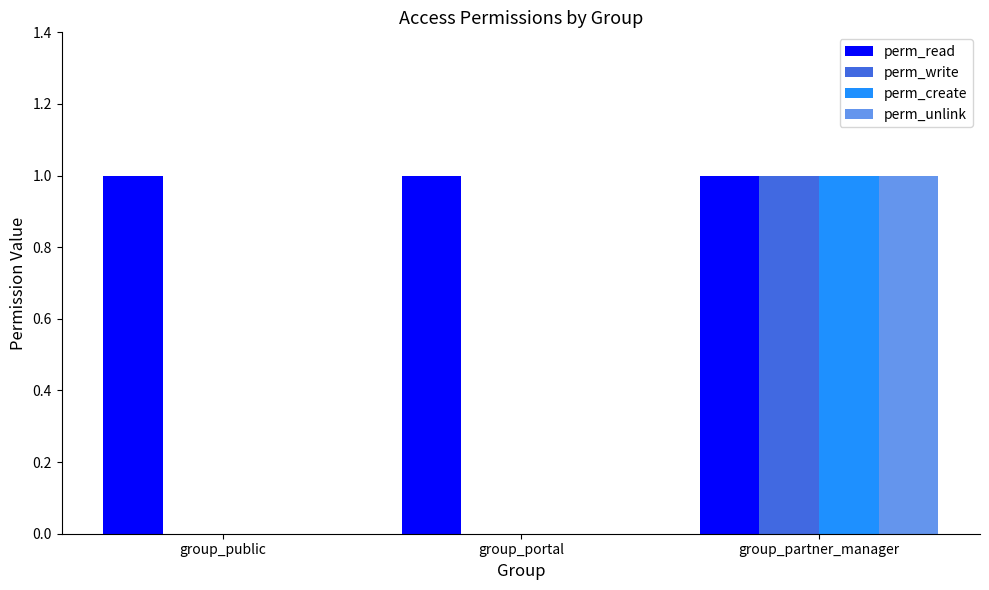

What is the total value across all series at group_partner_manager?

4